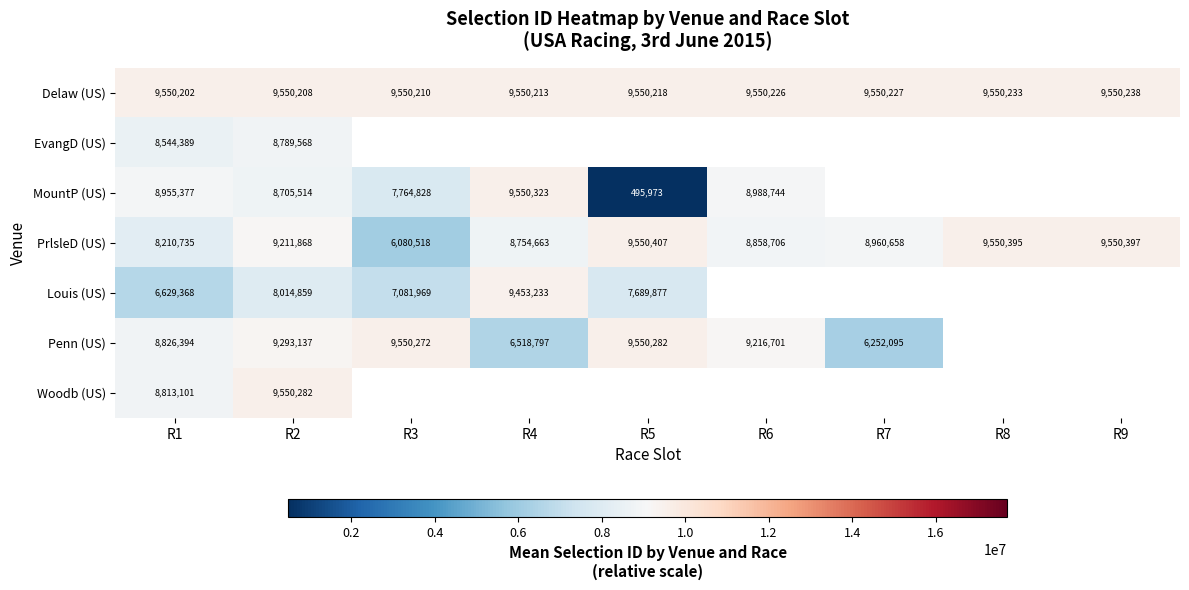

What is the spread (max minus min) of values at R9?

159.0